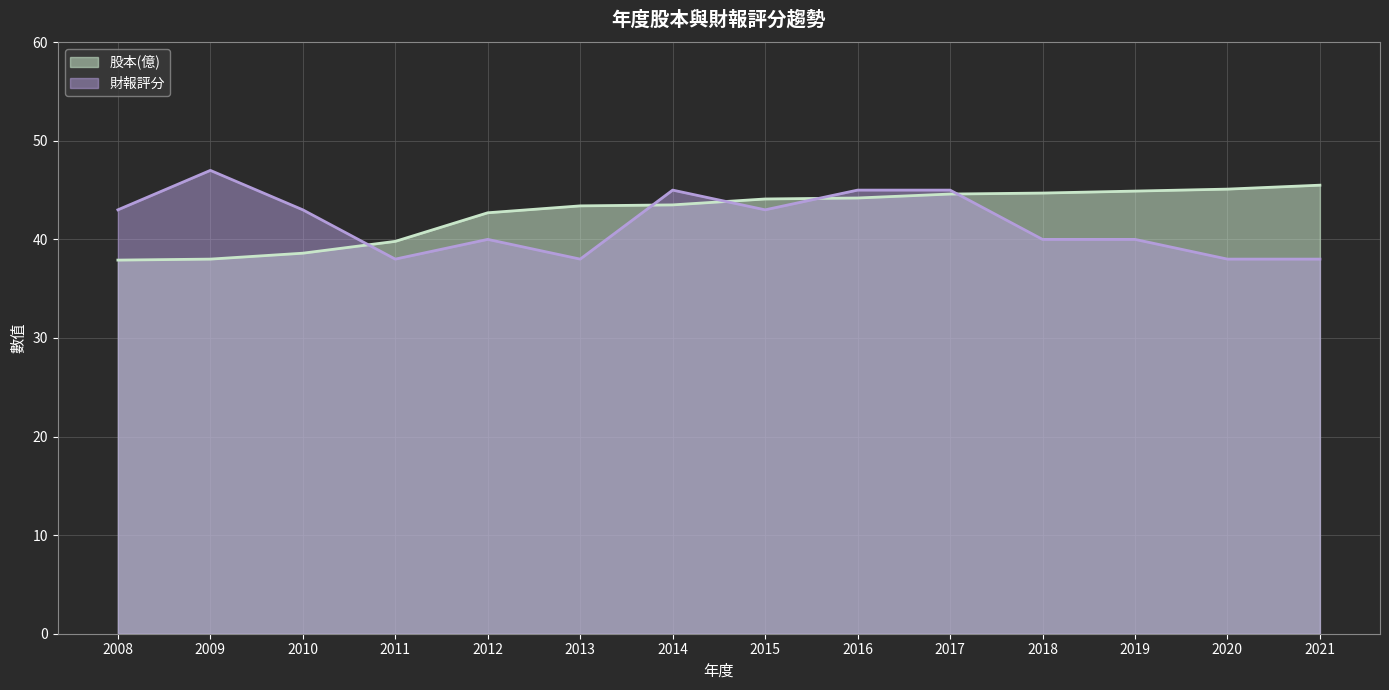

Does the chart display data point markers on the line(s)?

No